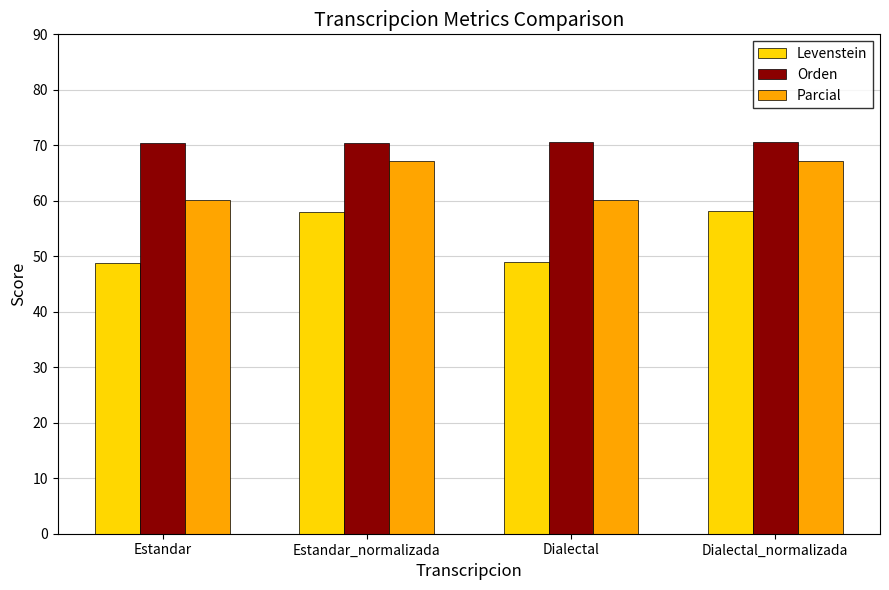

Which series has the widest spread of values?

Levenstein